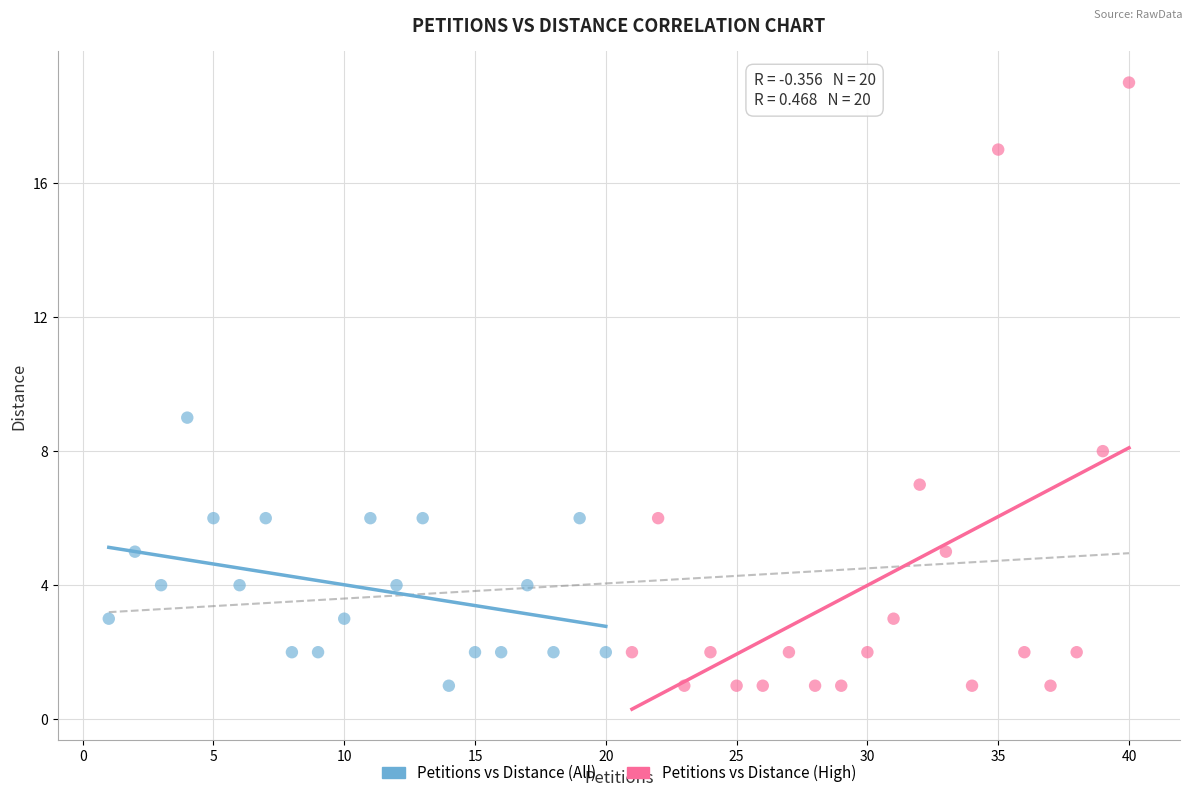

Which series contains the highest Y value?

Petitions vs Distance (High)